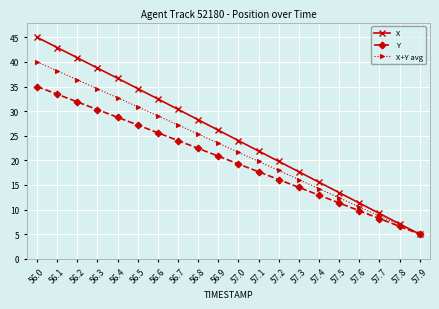

How many data points in Y are less than 20?

10